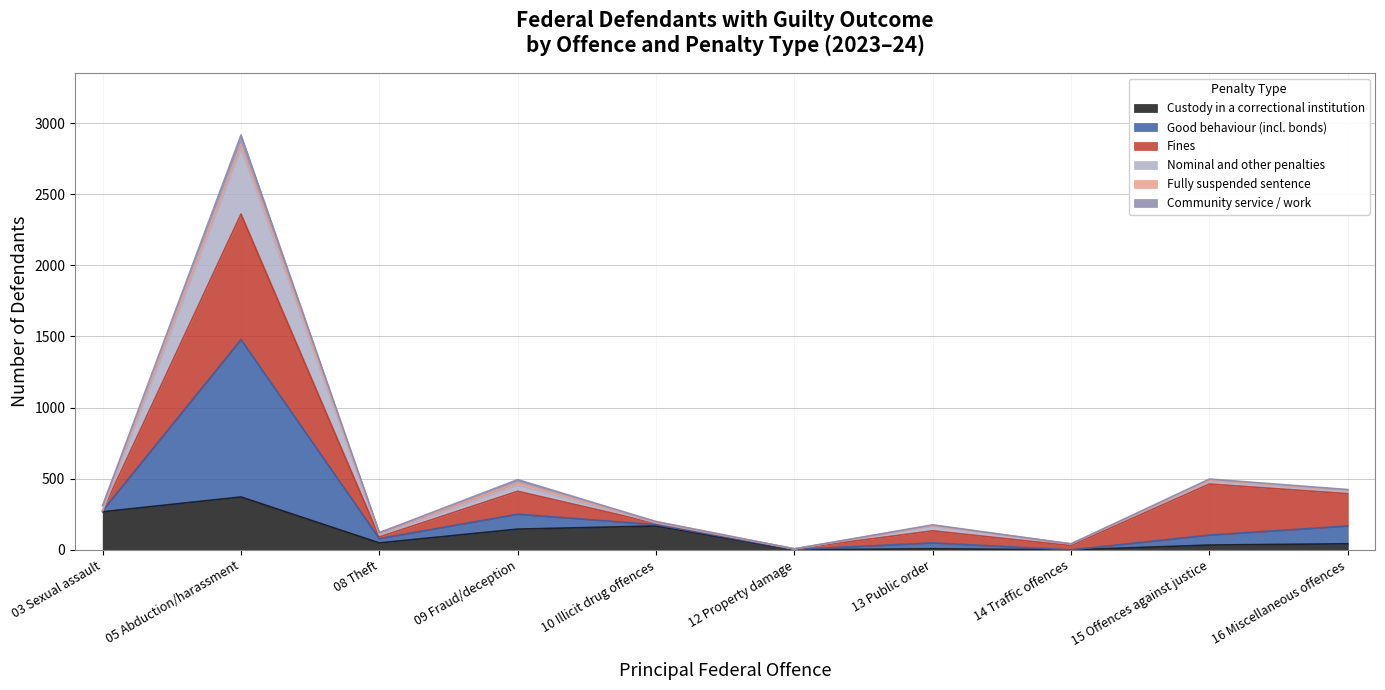

The value of Custody in a correctional institution at 12 Property damage is 199. True or false?

False